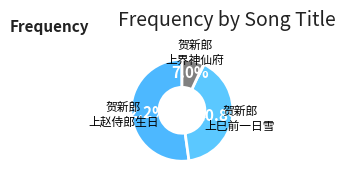

How many slices are in this pie chart?

3